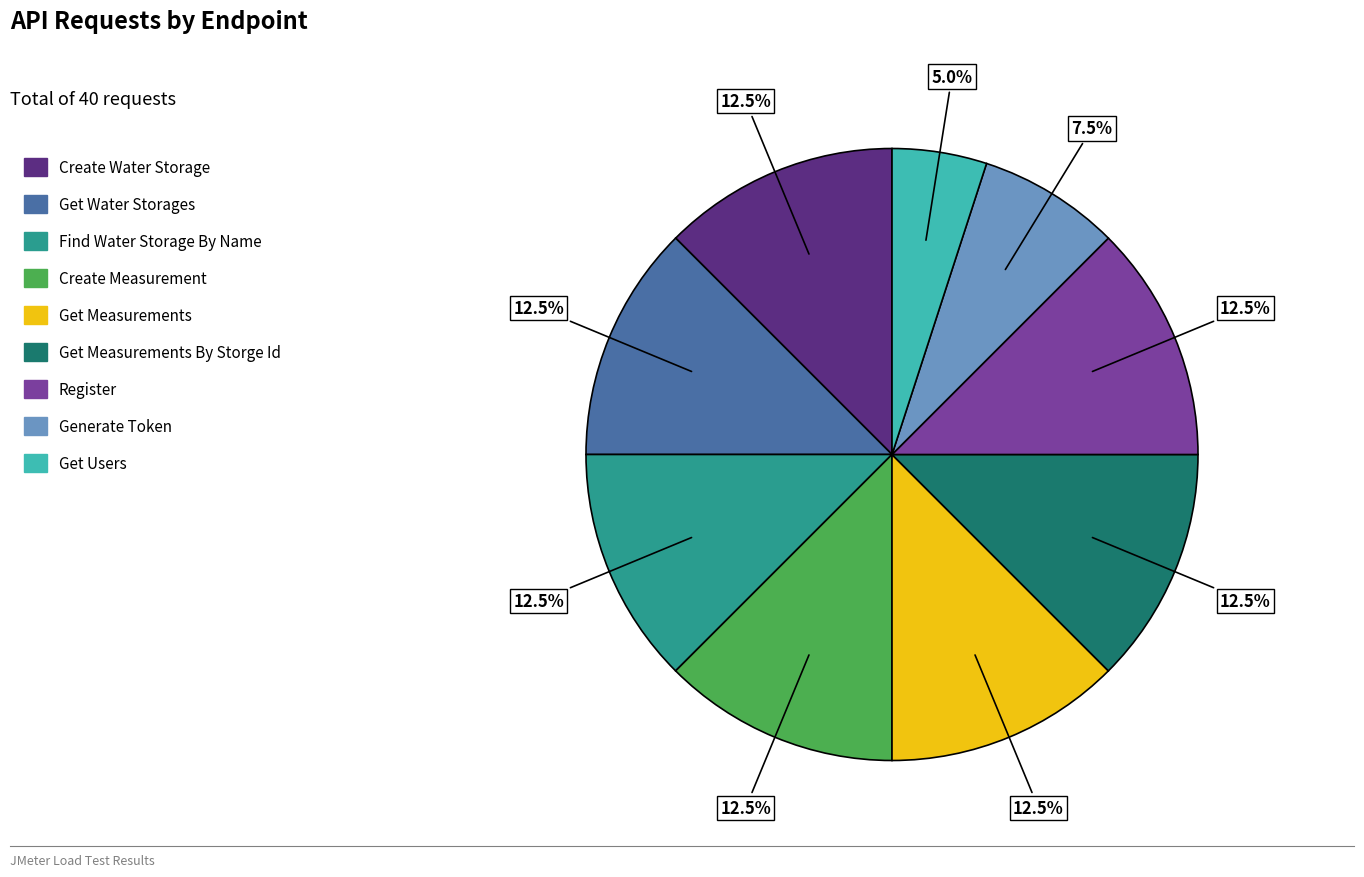

Approximately how many times larger is the value at Get Users compared to Create Measurement?

0.4